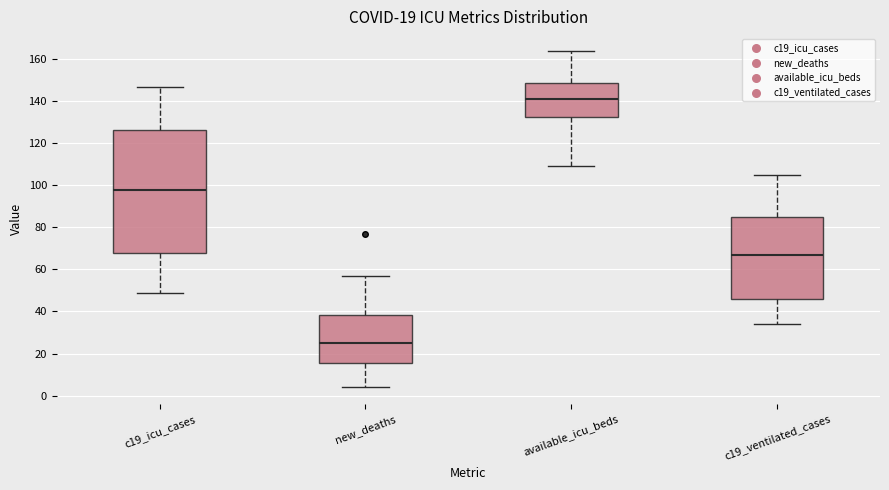

Which box has the lowest median line?

new_deaths